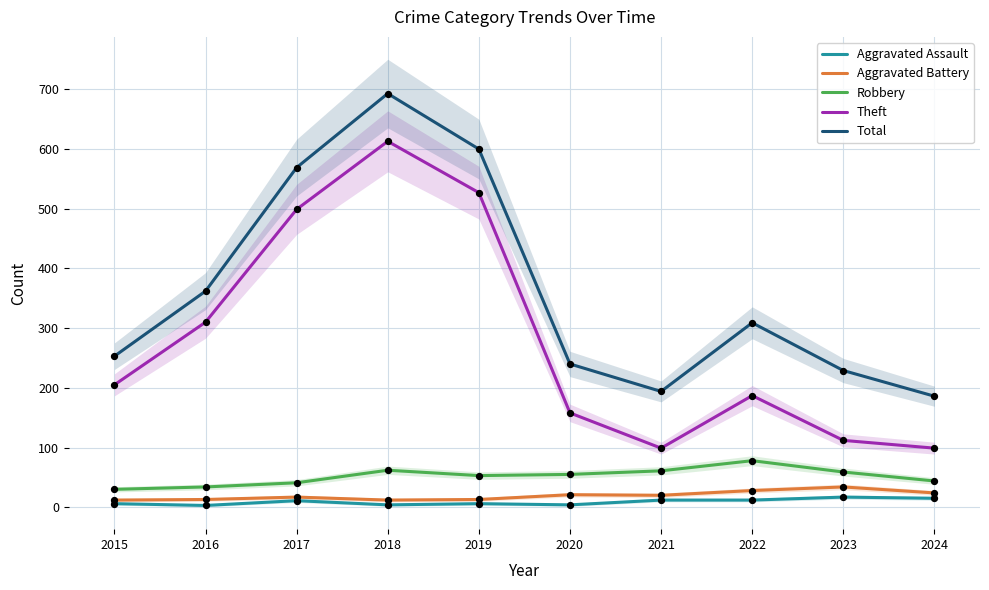

Which series reaches the minimum Y coordinate?

Aggravated Assault